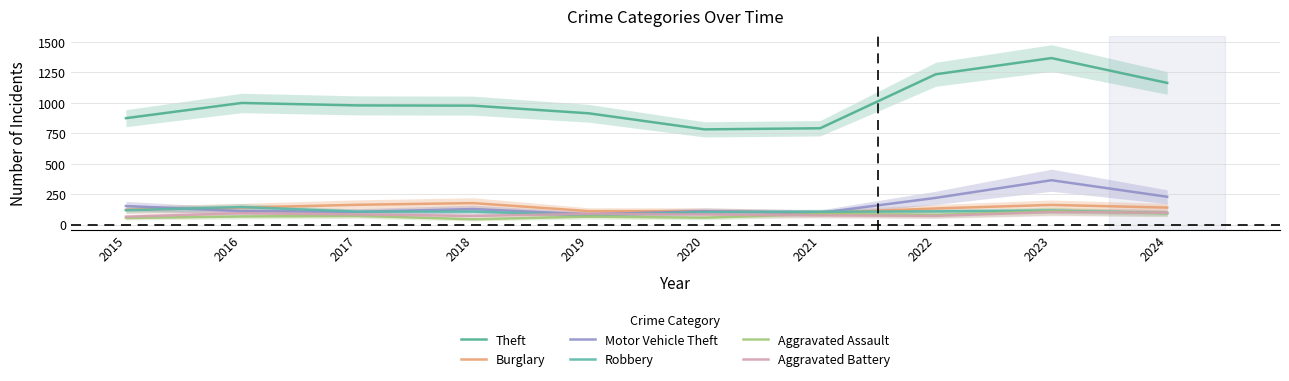

How many intersections are there between Aggravated Battery and Motor Vehicle Theft?

2